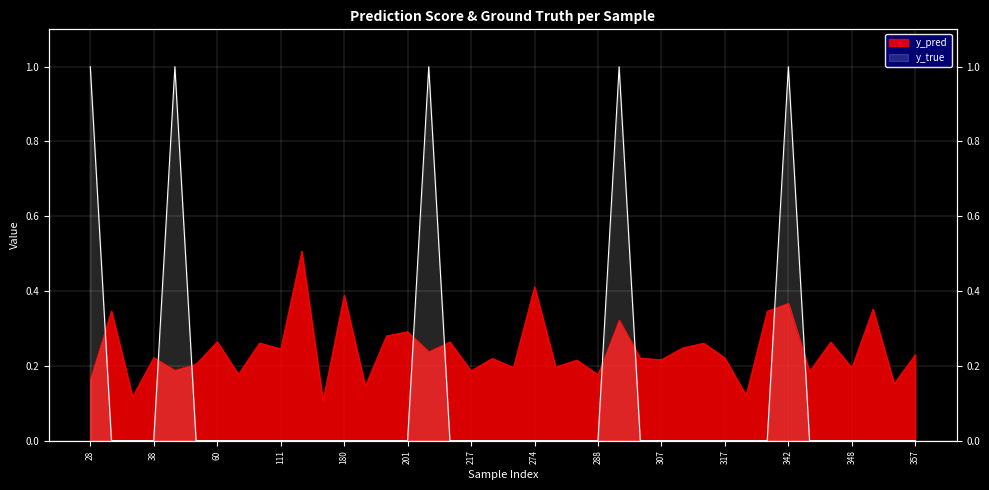

What are all the series names shown in the legend?

y_pred, y_true